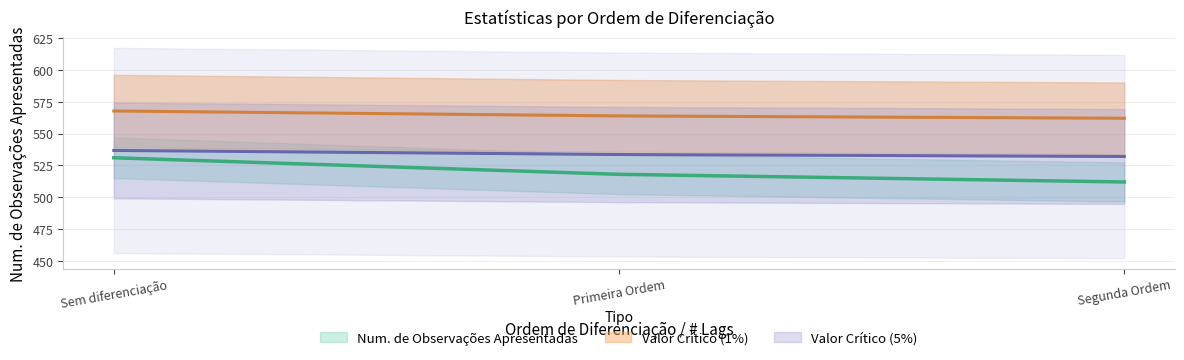

Which has a higher value, Sem diferenciação or Primeira Ordem?

Sem diferenciação